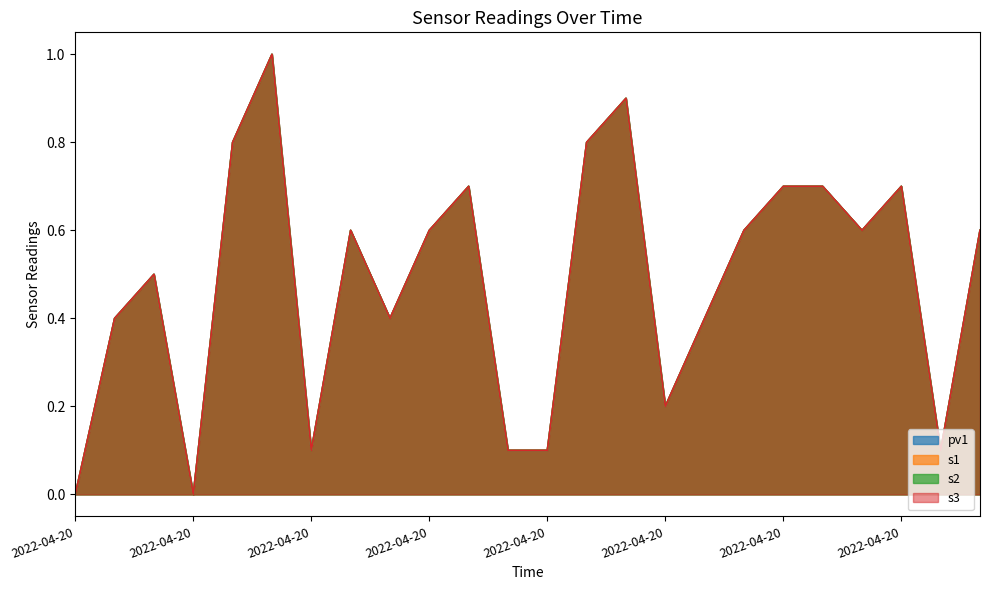

Where is s1 nearest to the value 0?

2022-04-20